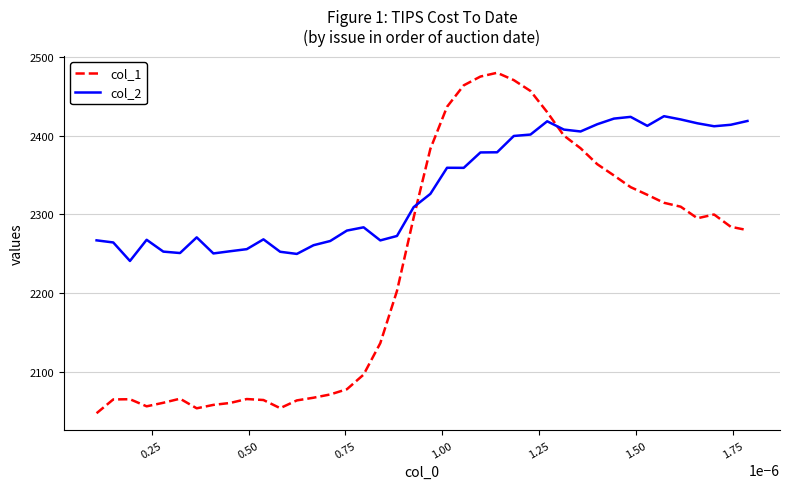

What is the difference between the maximum and minimum values in the col_1 series?

432.9